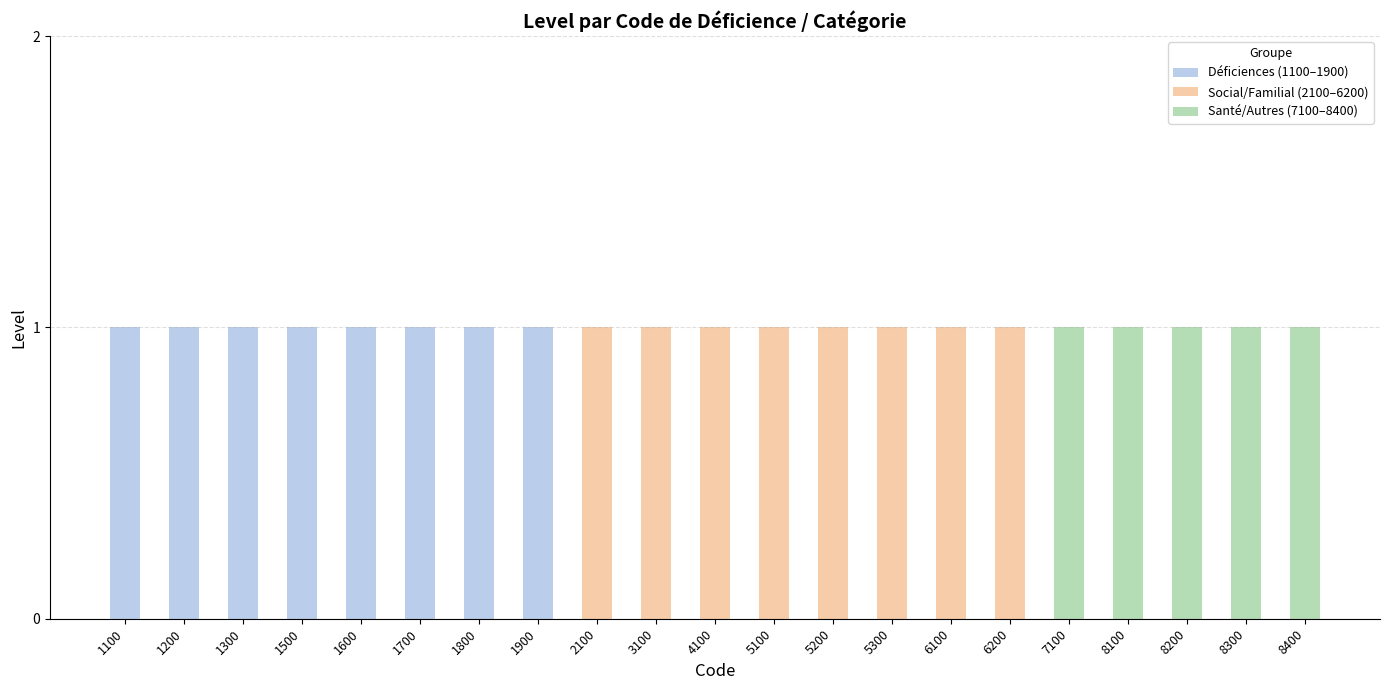

Reading left to right, transcribe all the data shown in this chart.

Déficiences (1100–1900): 1	1	1	1	1	1	1	1	0	0	0	0	0	0	0	0	0	0	0	0	0
Social/Familial (2100–6200): 0	0	0	0	0	0	0	0	1	1	1	1	1	1	1	1	0	0	0	0	0
Santé/Autres (7100–8400): 0	0	0	0	0	0	0	0	0	0	0	0	0	0	0	0	1	1	1	1	1